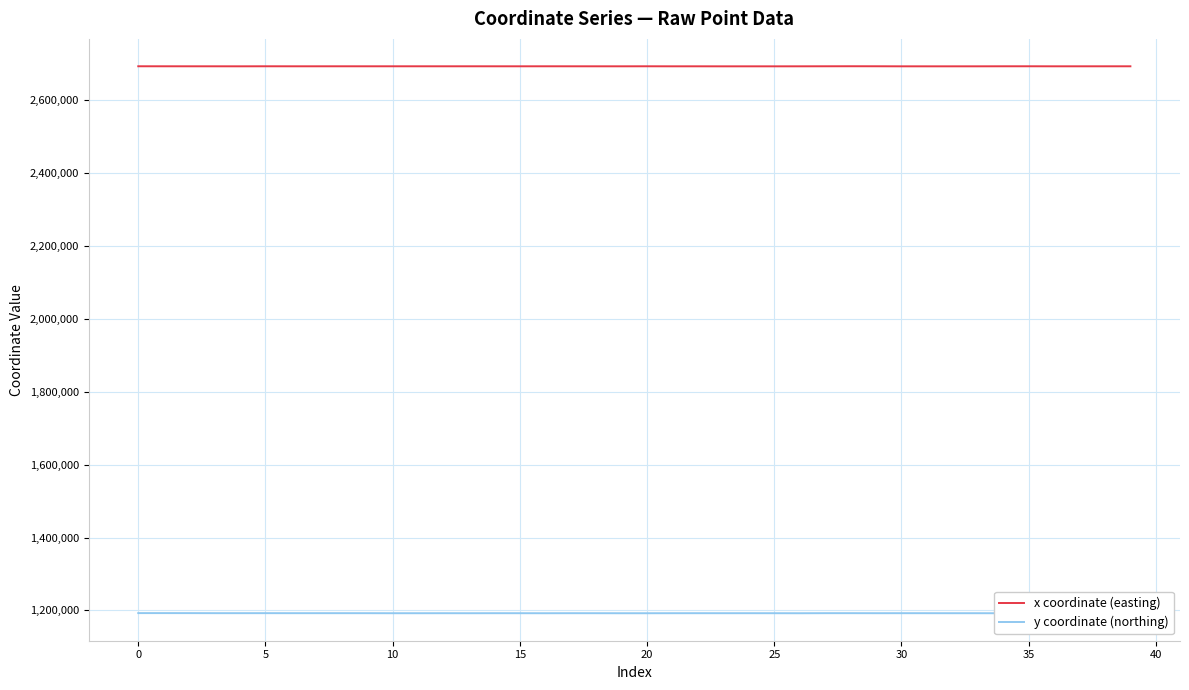

True or false: y coordinate (northing) has more than 1 interior local peaks.

True